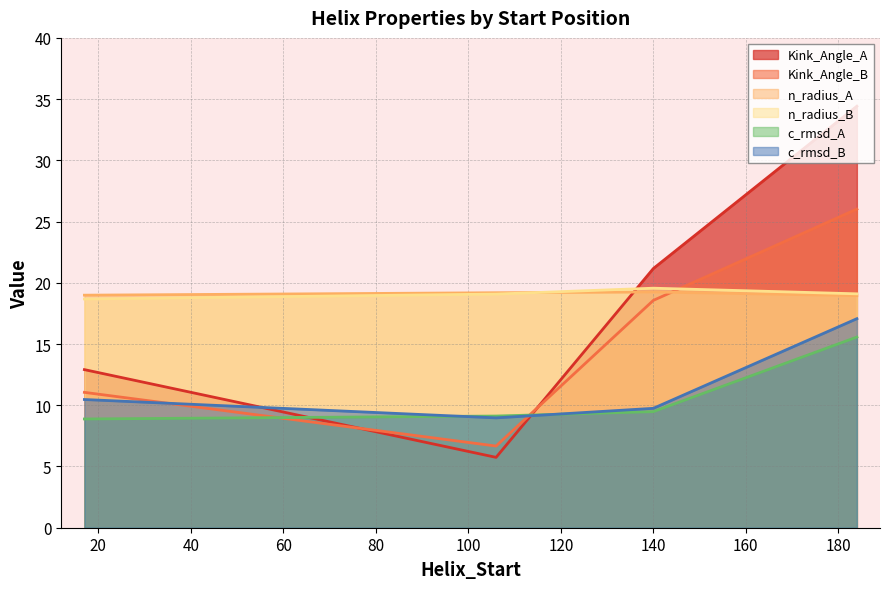

Does the chart display data point markers on the line(s)?

No